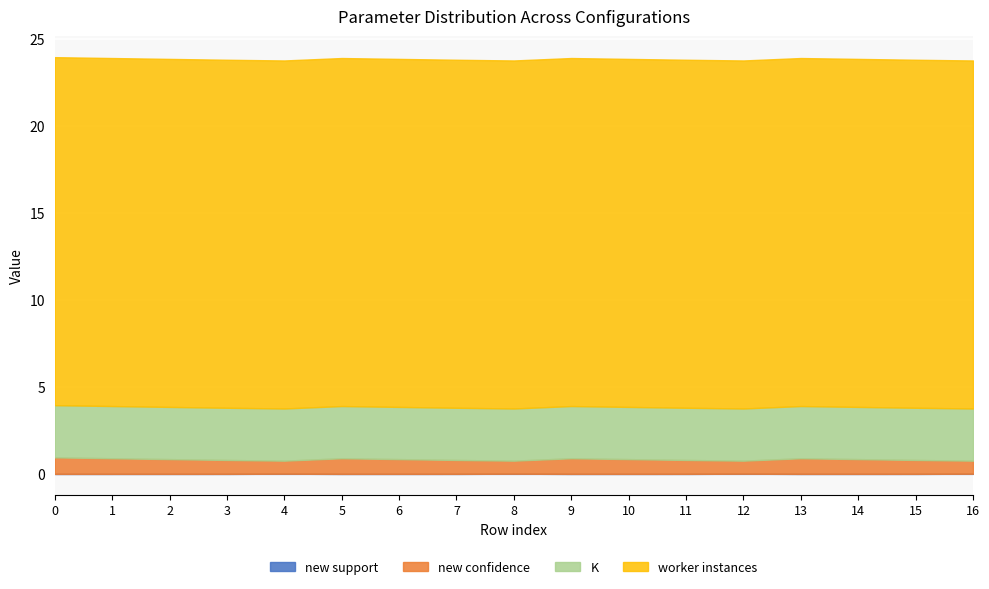

At how many categories does at least one series exceed 11?

17